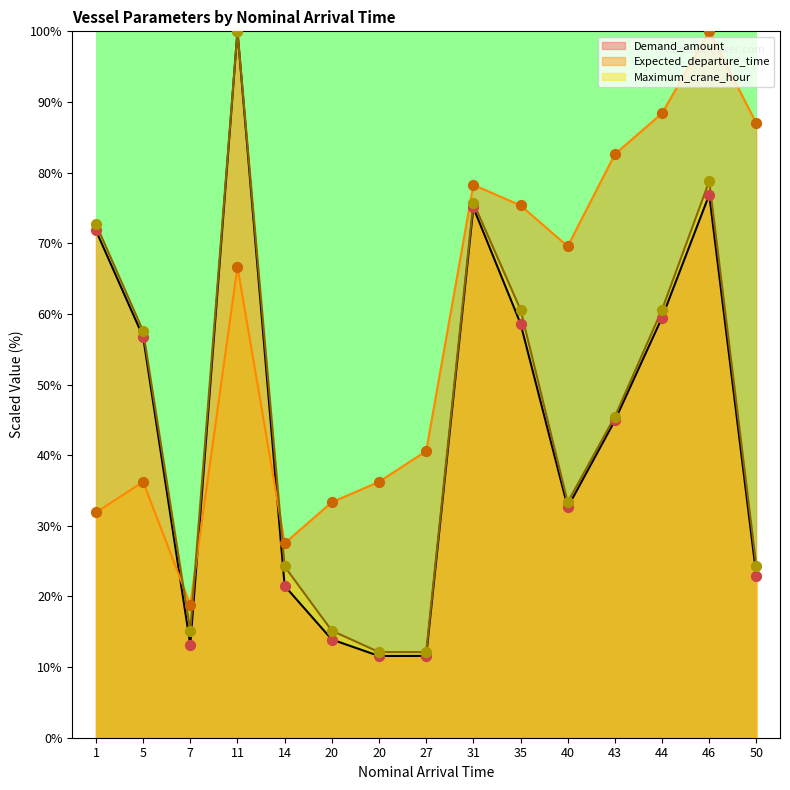

At how many categories does at least one series exceed 54?

10